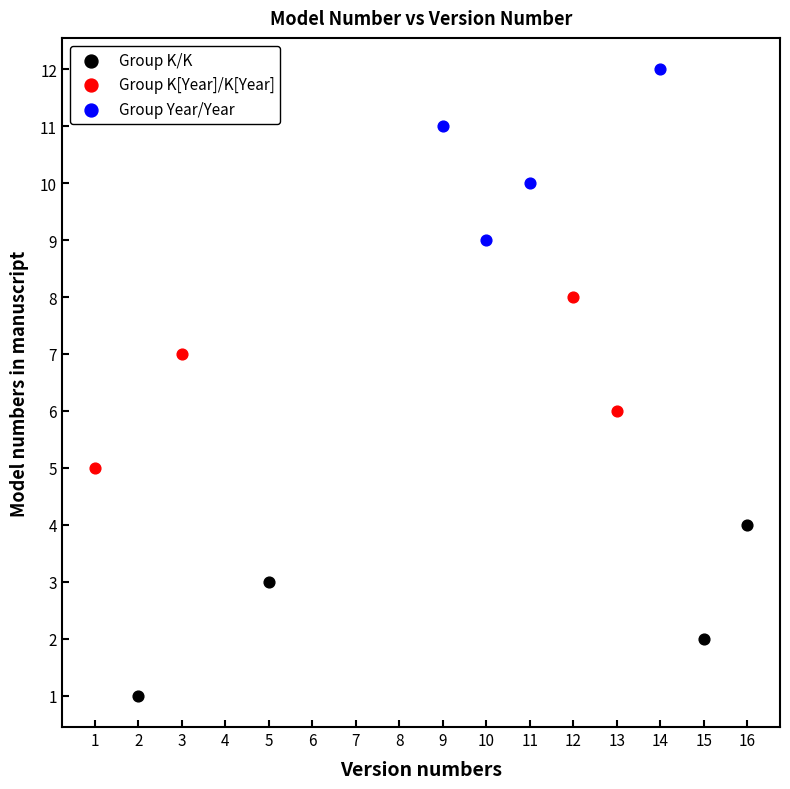

Which series contains the lowest Y value?

Group K/K